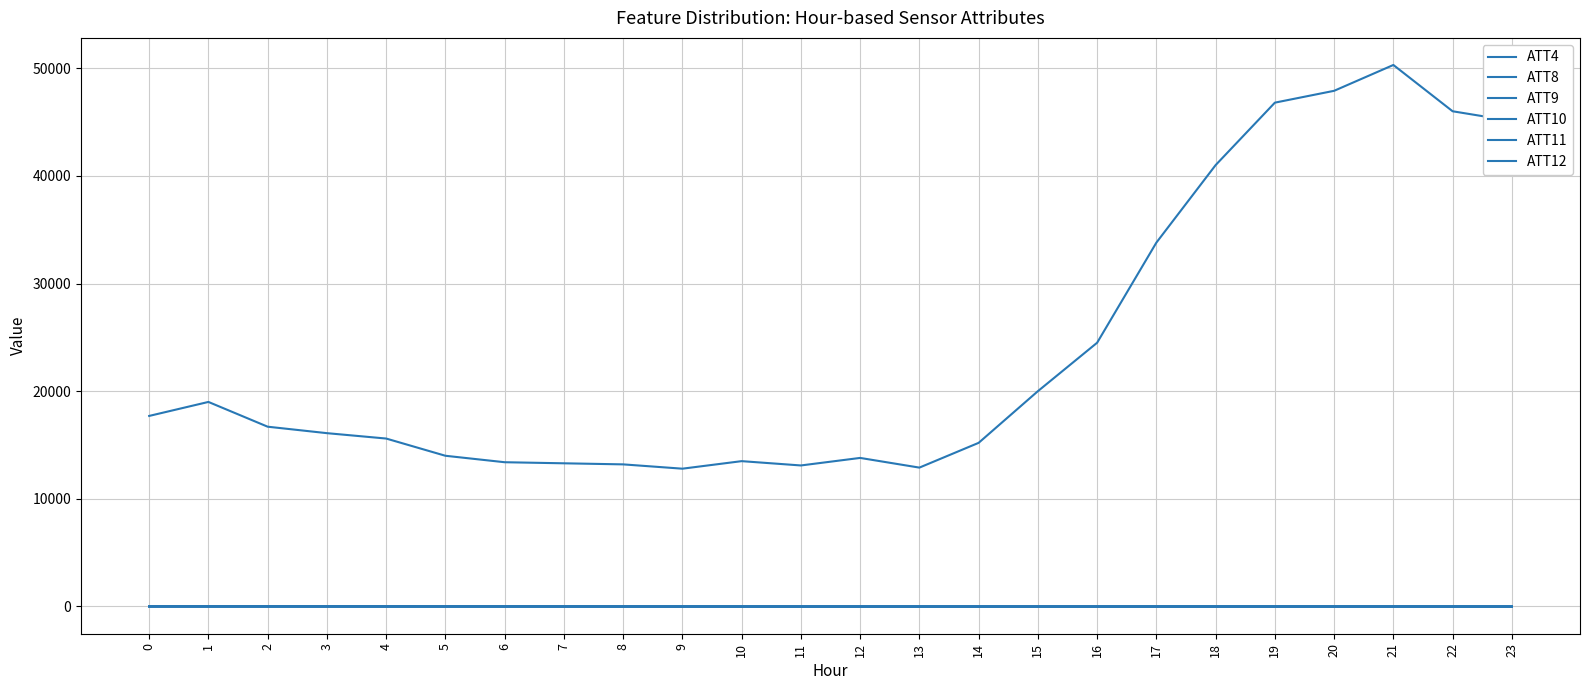

How many lines are shown in the chart?

6